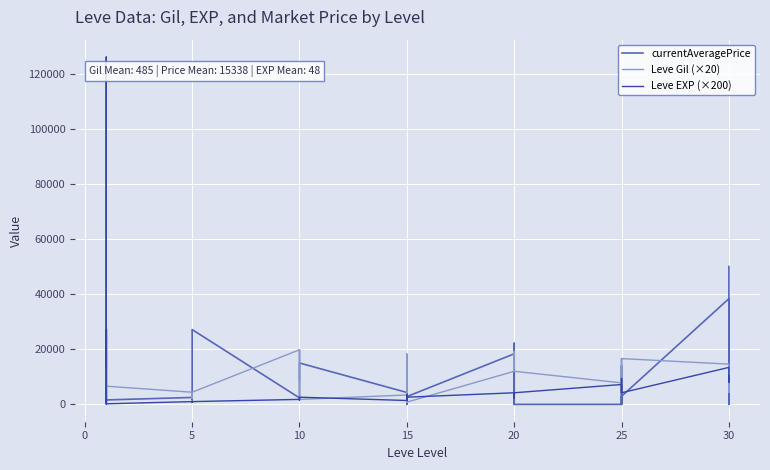

How many interior local valleys does the currentAveragePrice series have?

10